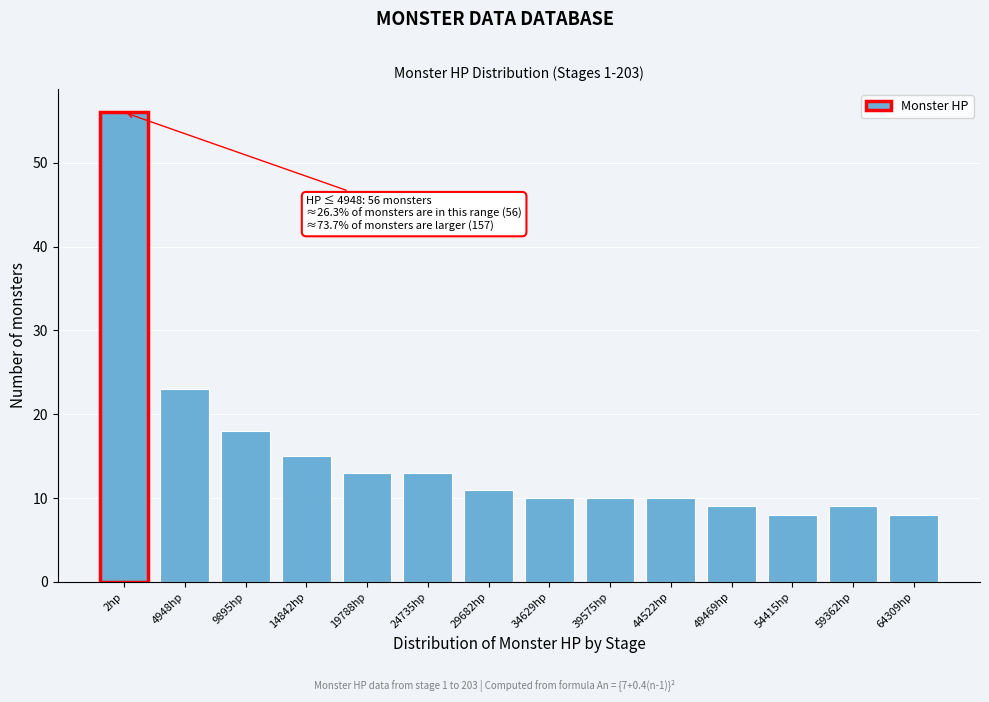

Reading left to right, list all the values displayed in this chart.

2hp=56	4948hp=23	9895hp=18	14842hp=15	19788hp=13	24735hp=13	29682hp=11	34629hp=10	39575hp=10	44522hp=10	49469hp=9	54415hp=8	59362hp=9	64309hp=8